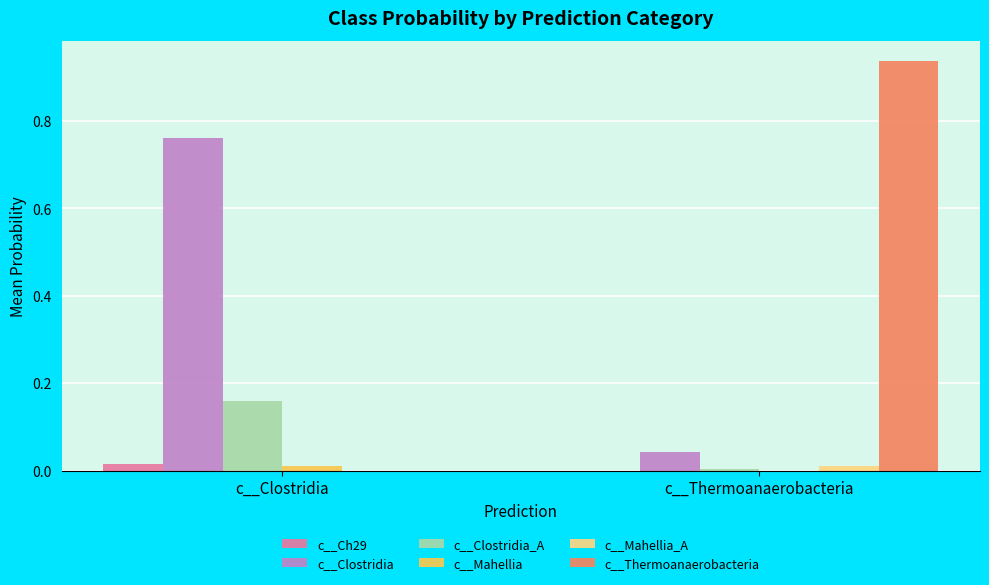

Which label corresponds to the largest value in the chart?

c__Thermoanaerobacteria